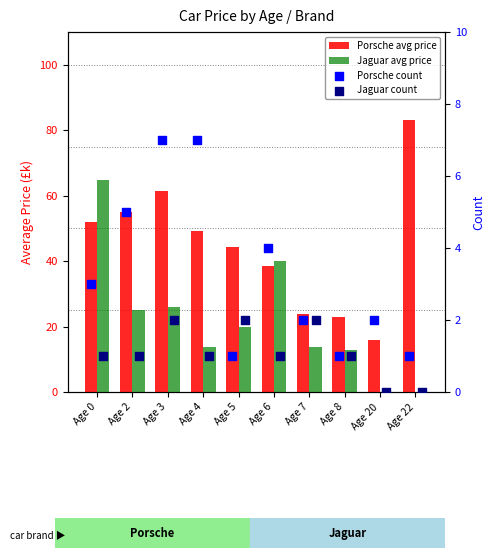

Which series reaches the maximum Y coordinate?

Porsche avg price